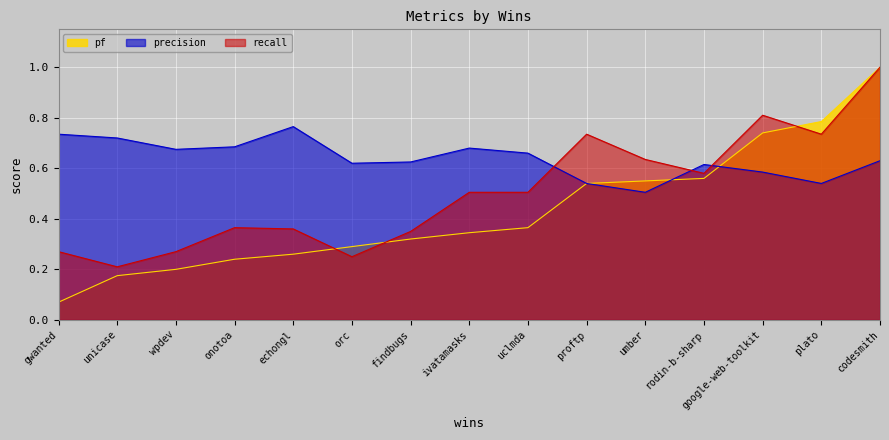

At which category is the sum across all series the highest?

codesmith